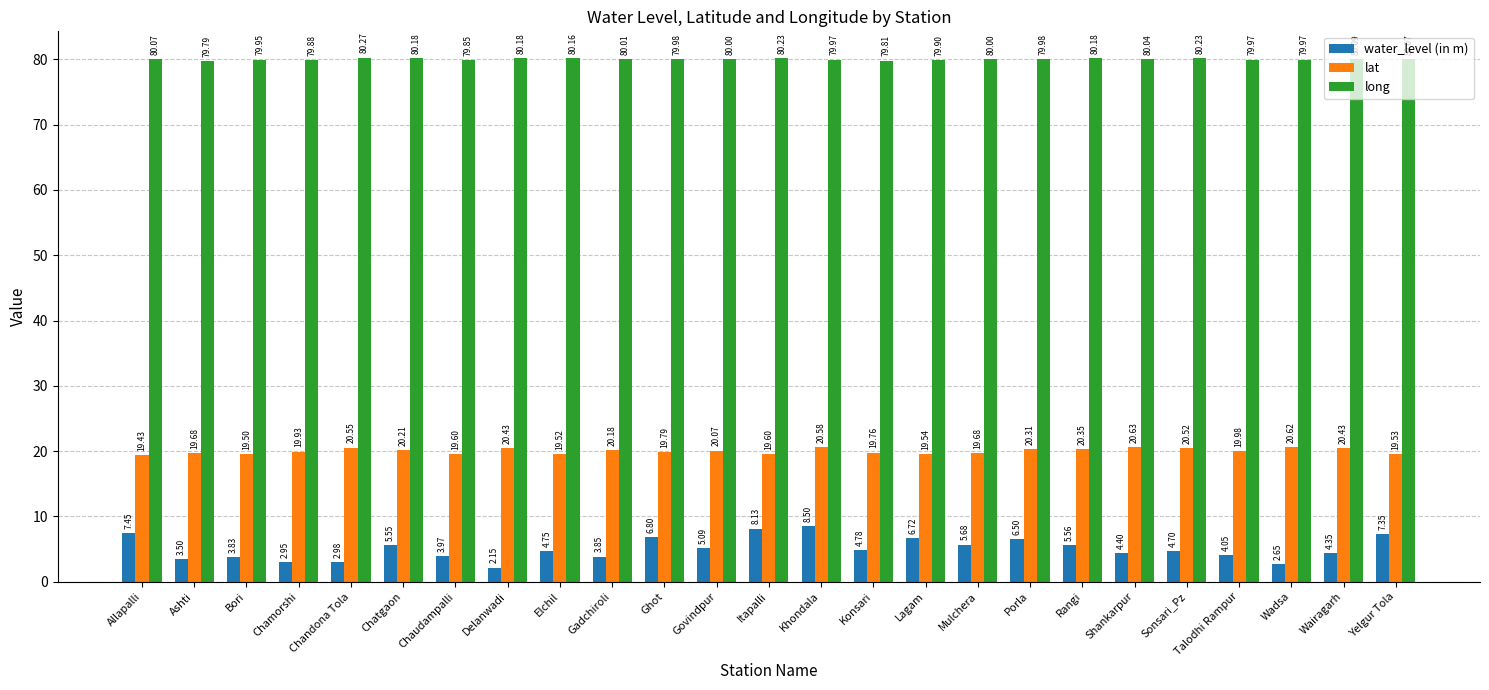

What are all the series names shown in the legend?

water_level (in m), lat, long